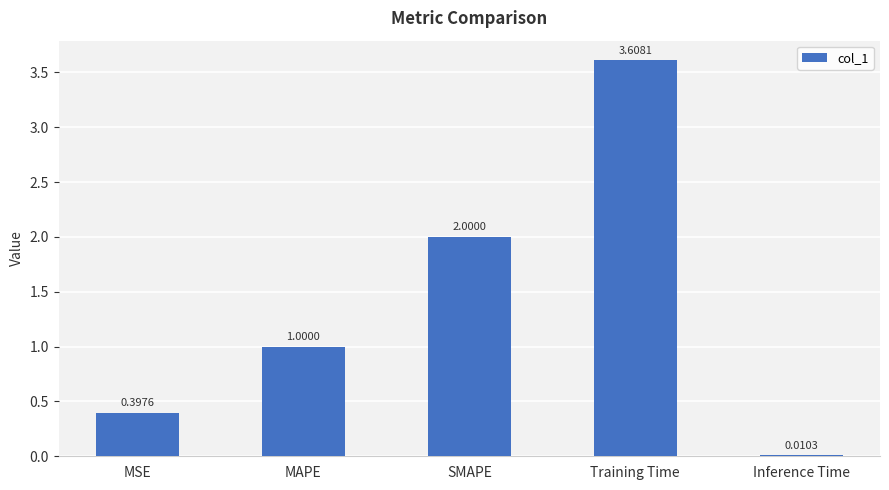

At which label is the value closest to 1?

MAPE